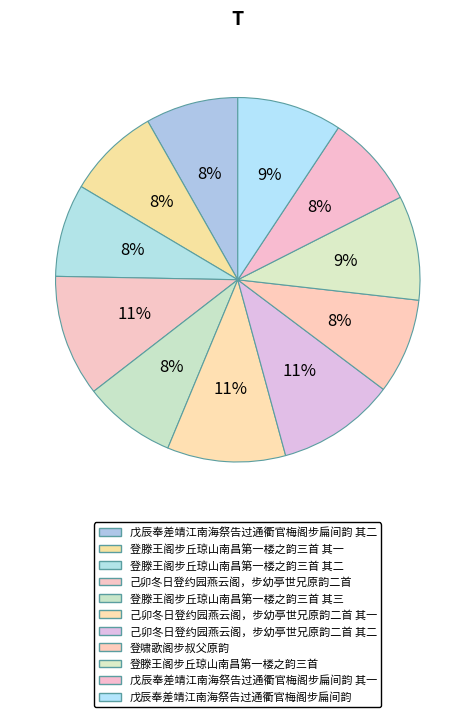

Count the number of slices in the pie.

11